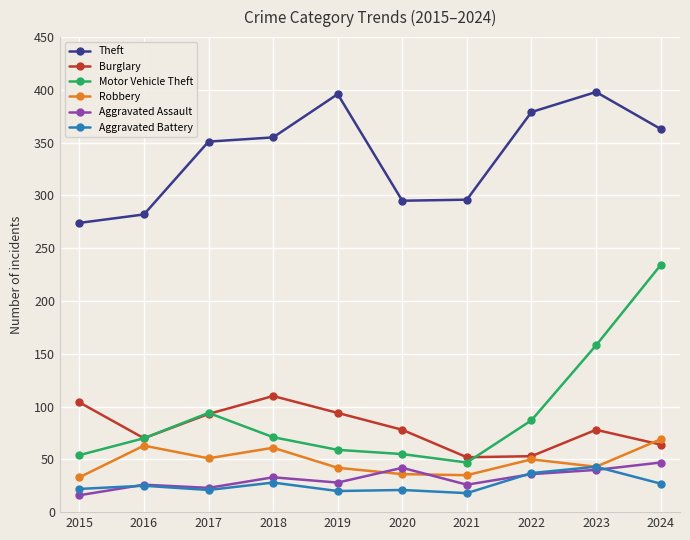

What is the value of the Robbery point at the 5th from the left?

42